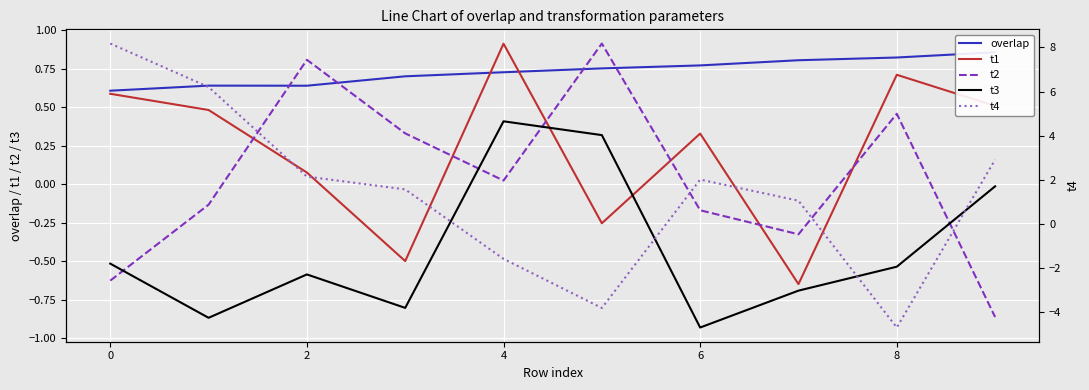

Is it true that t1 equals 0.6 at 0?

True